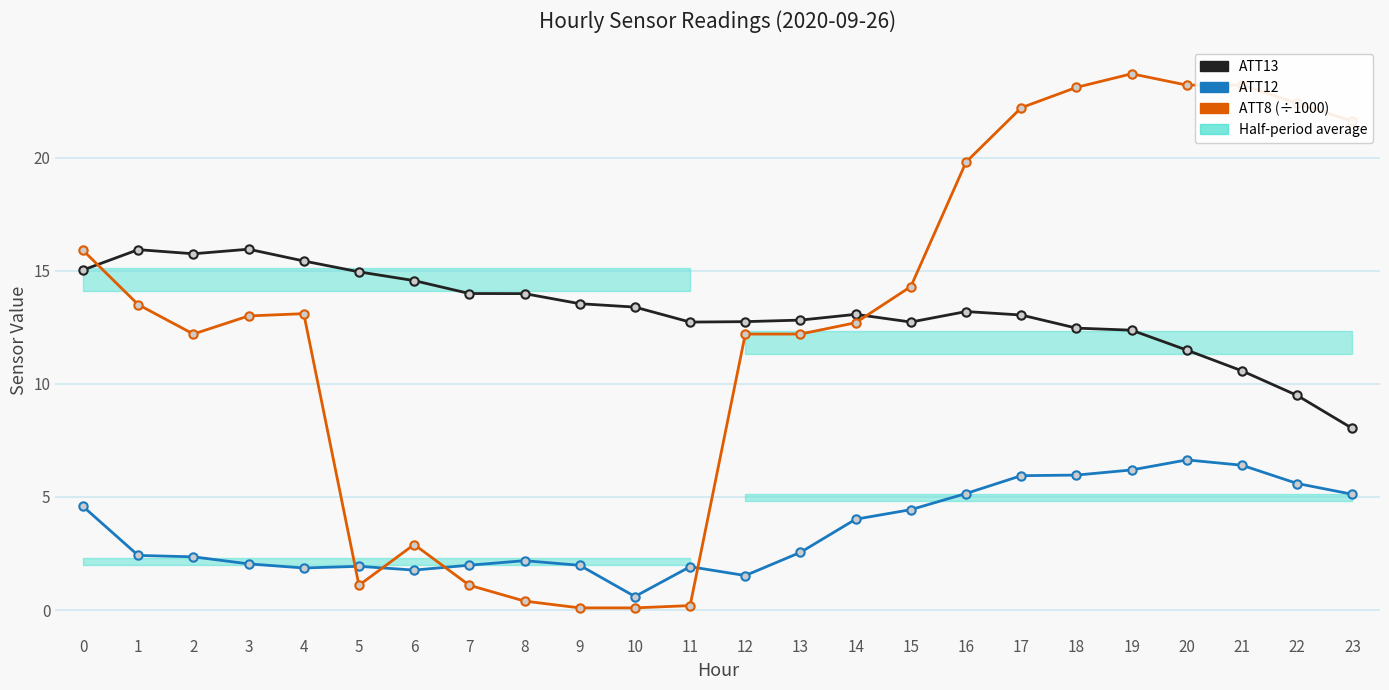

How many data points in ATT13 are less than 13?

10